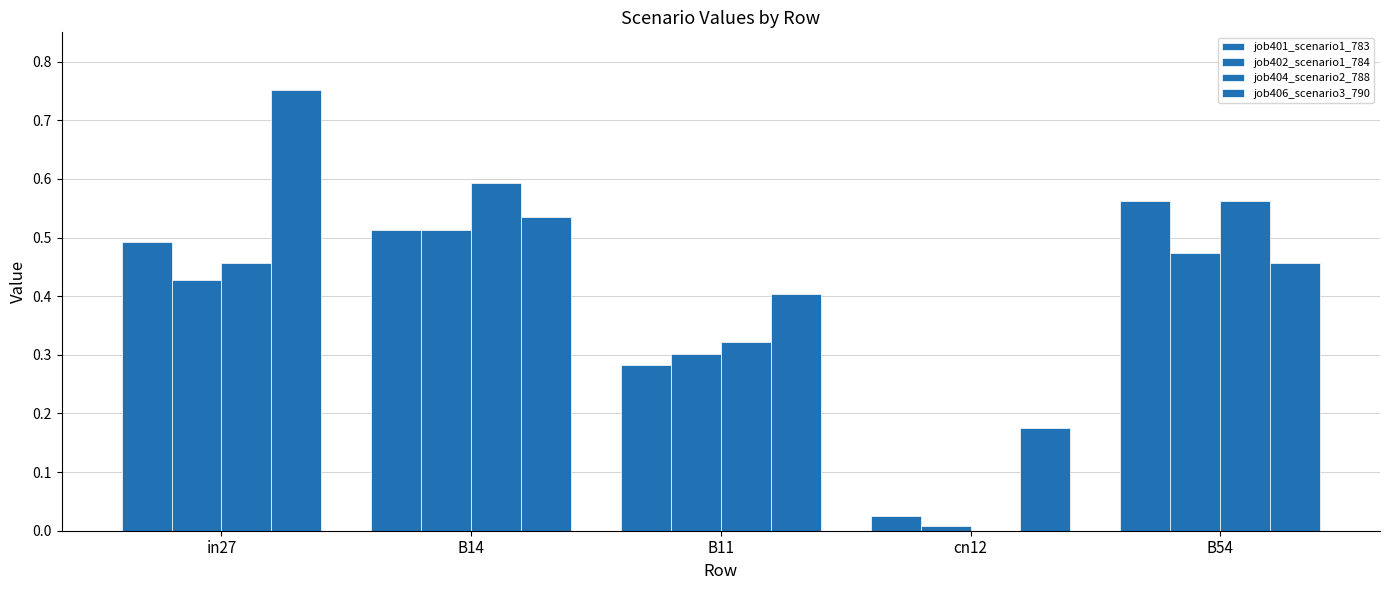

How many groups of bars are there?

5